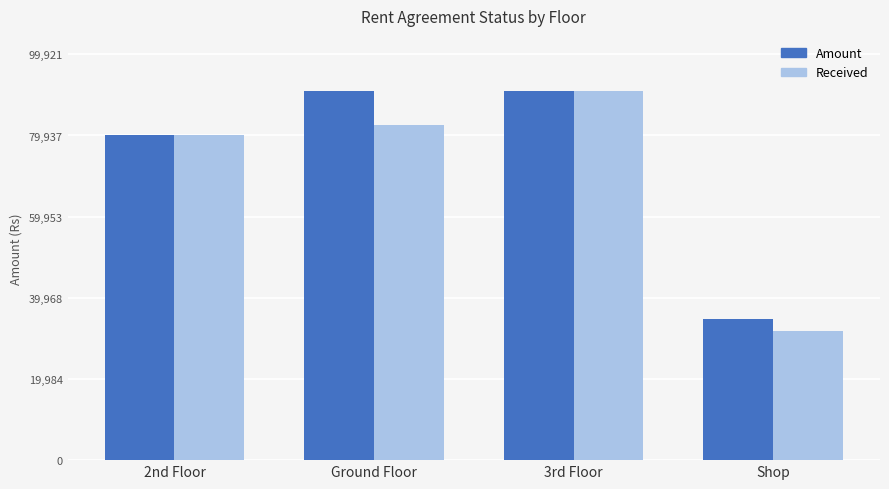

What are all the series names shown in the legend?

Amount, Received